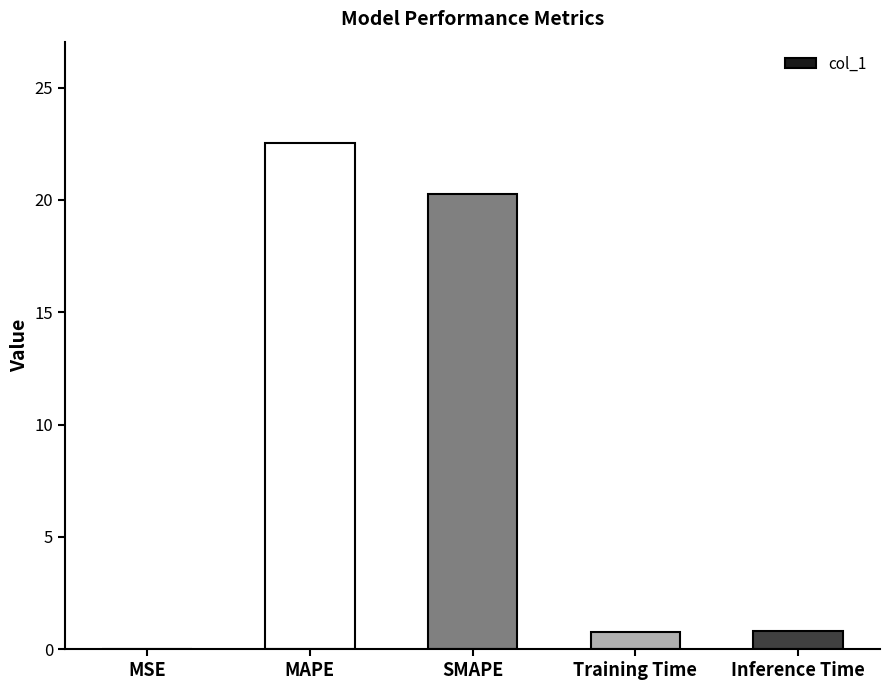

True or false: the data shows 22.5 at MAPE.

True